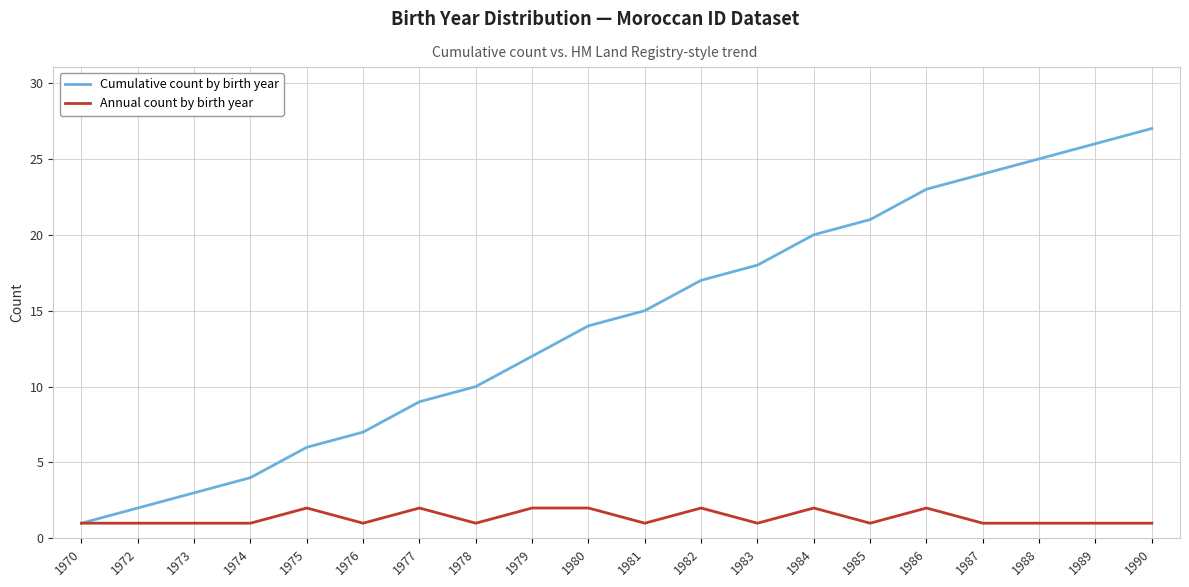

True or false: Cumulative count by birth year has a value of 2 at 1976.

False